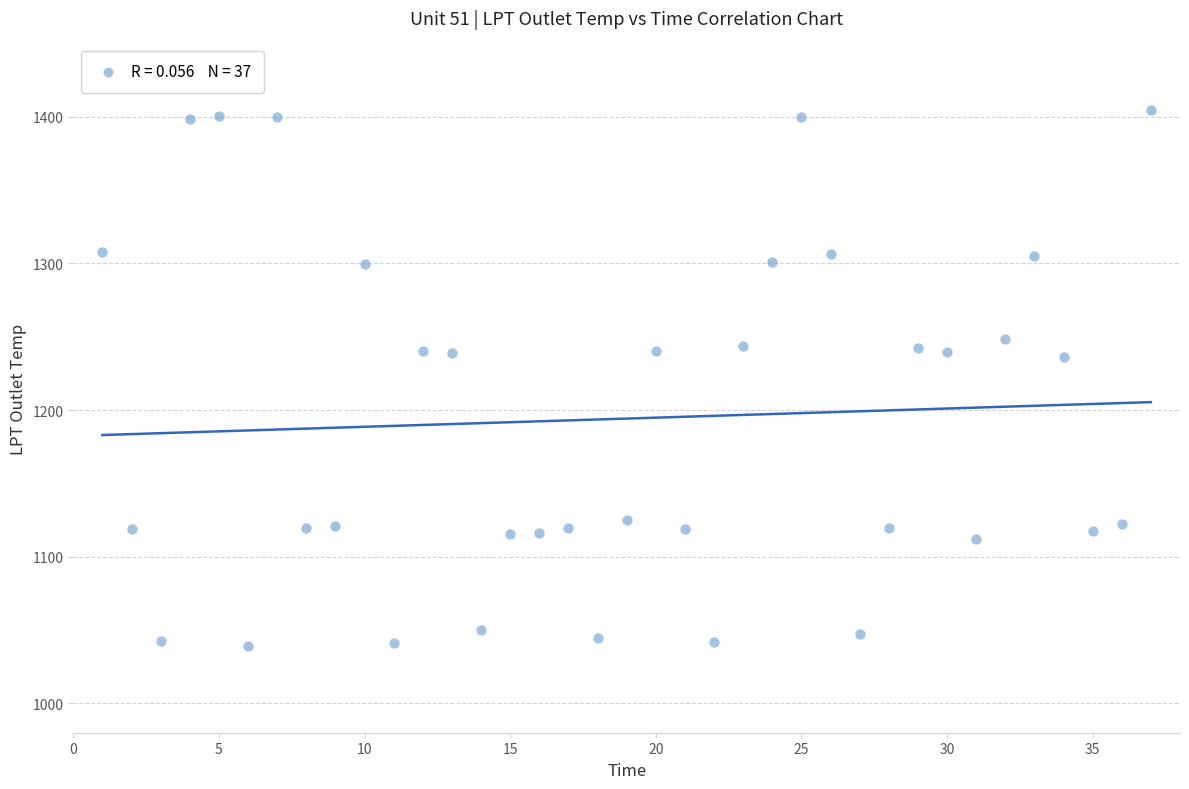

What is the range of Y values (max minus min)?

365.5